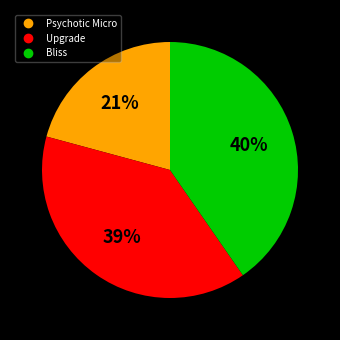

Count the number of slices in the pie.

3